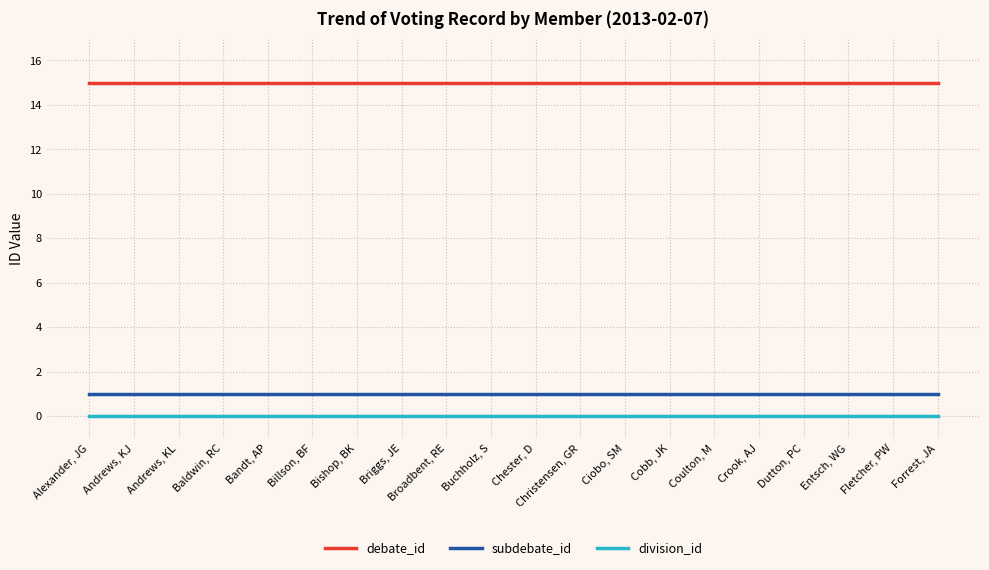

What is the approximate value of debate_id at Crook, AJ?

15